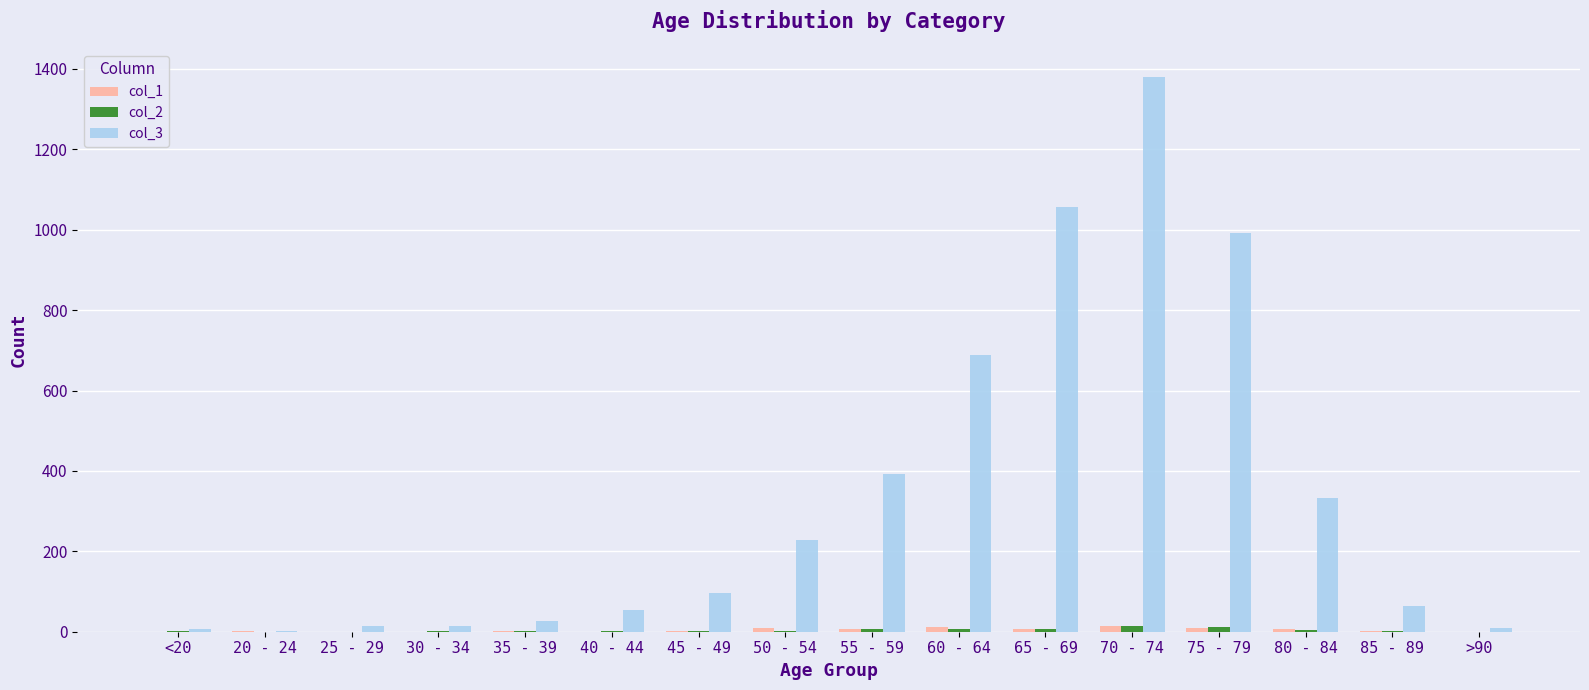

At which category is the sum across all series the highest?

70 - 74